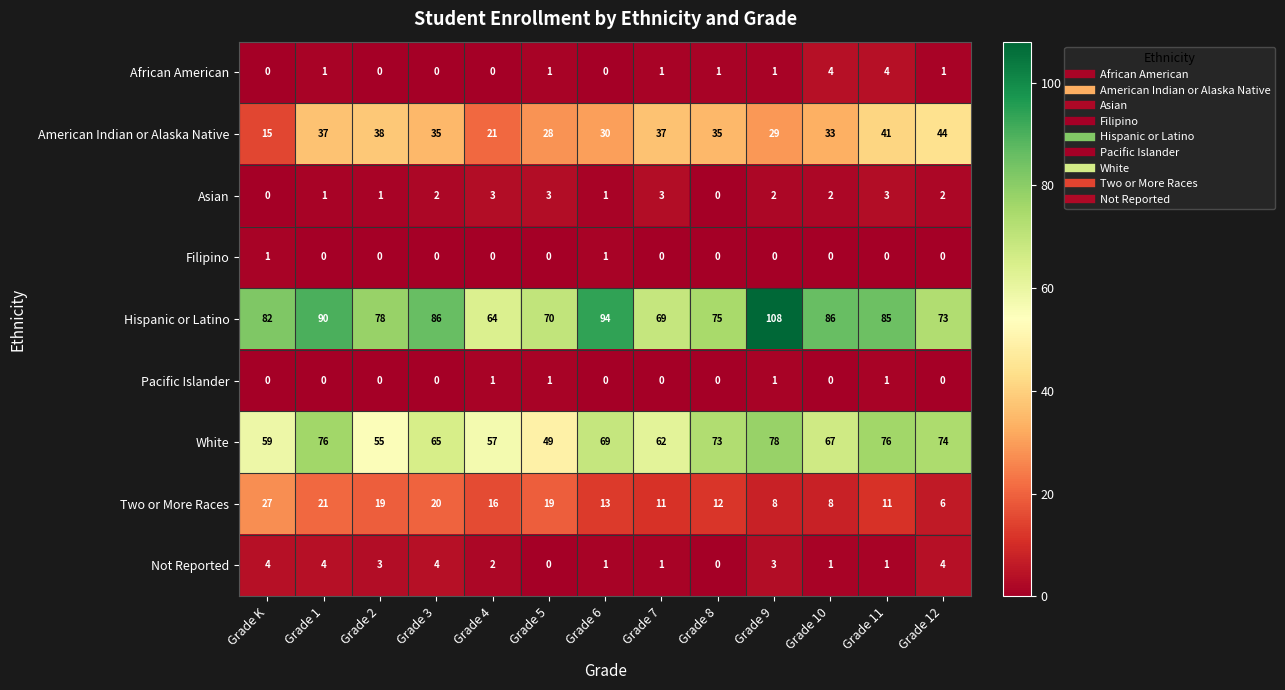

Which series has the largest total across all categories?

Hispanic or Latino